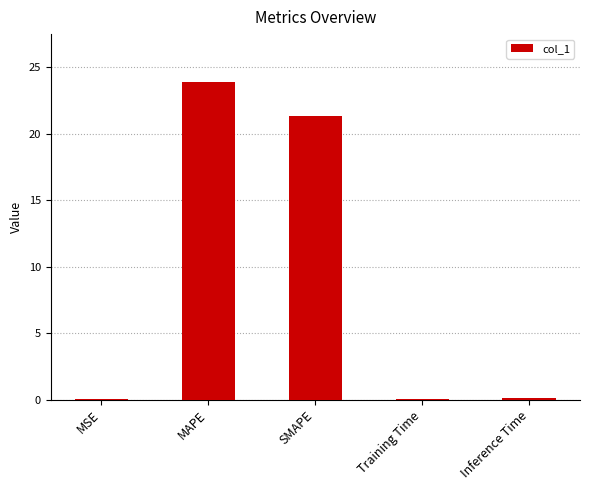

The value at MSE is 0.0. True or false?

True